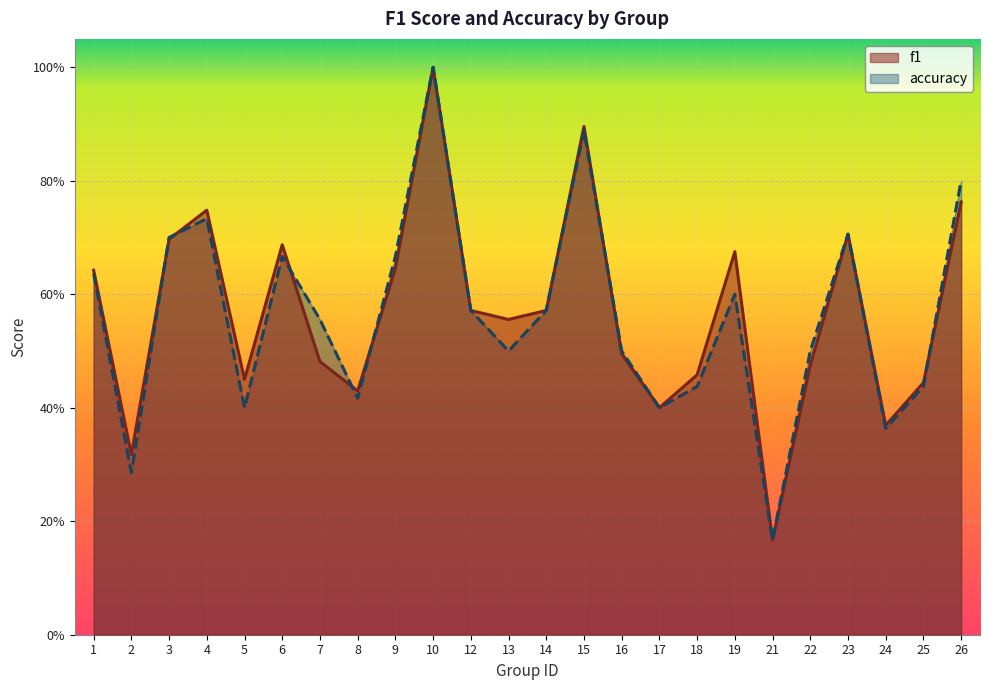

What is the average value of the f1 series?

0.6